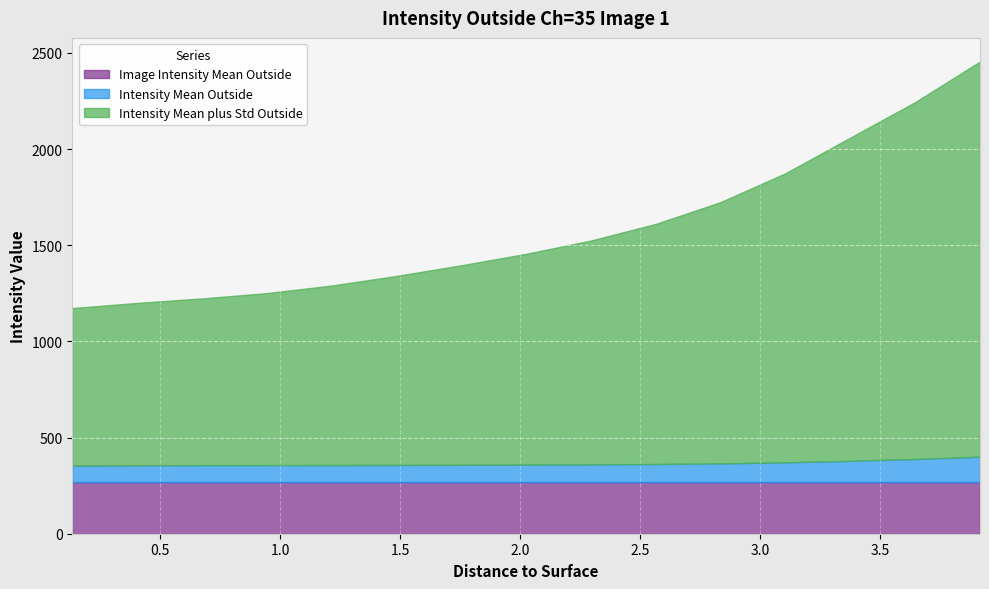

What is the maximum value shown in the chart?

2055.3